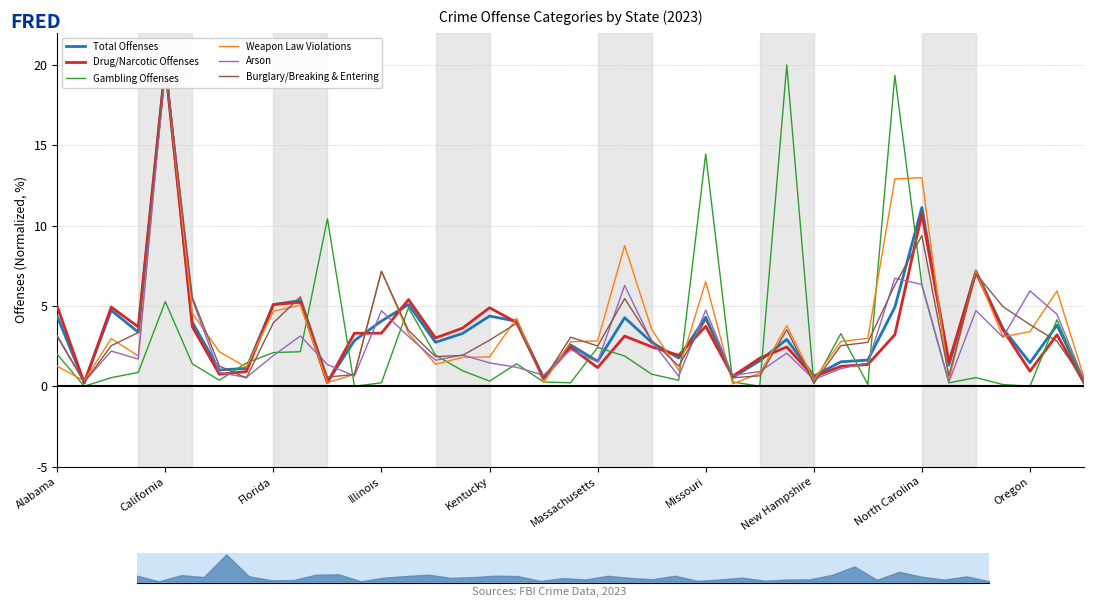

At which label does Total Offenses first exceed 2?

Alabama